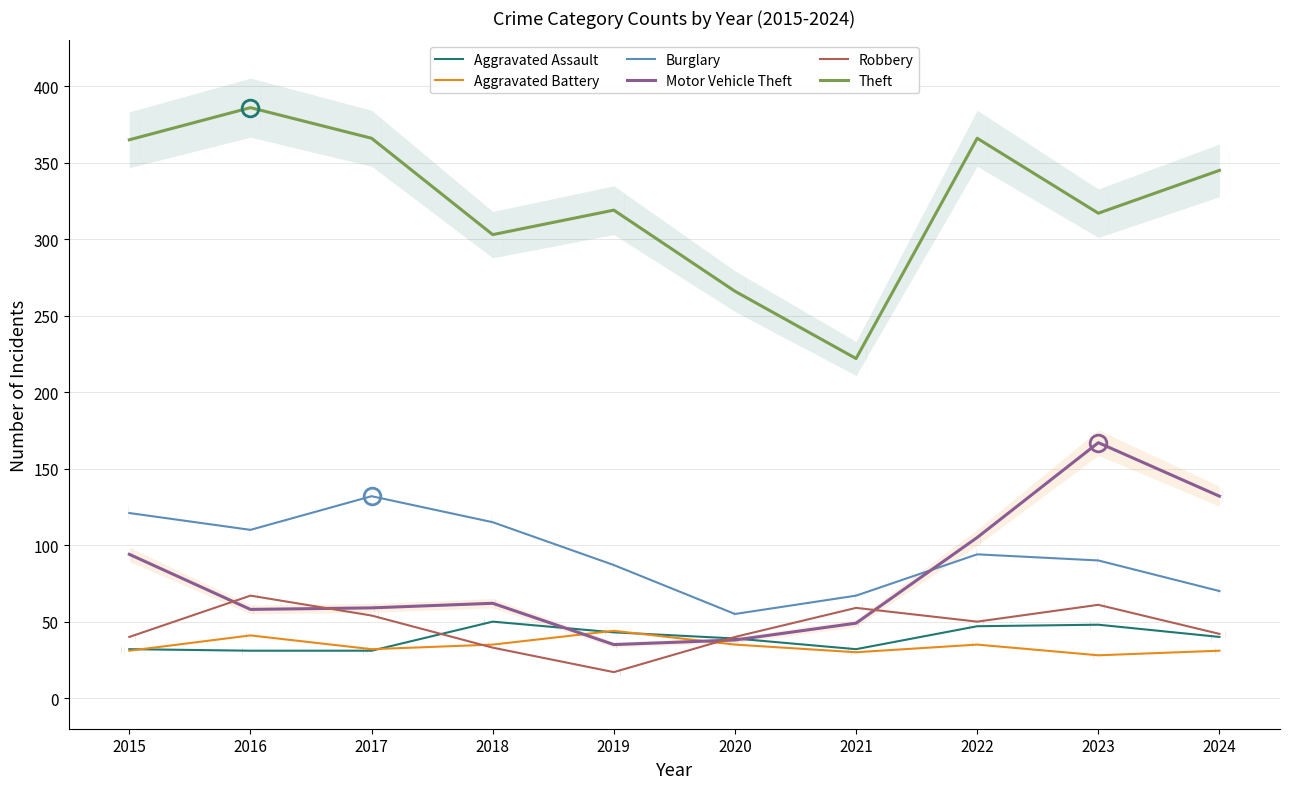

What is the approximate value of Aggravated Assault at 2019, to the nearest 5?

45